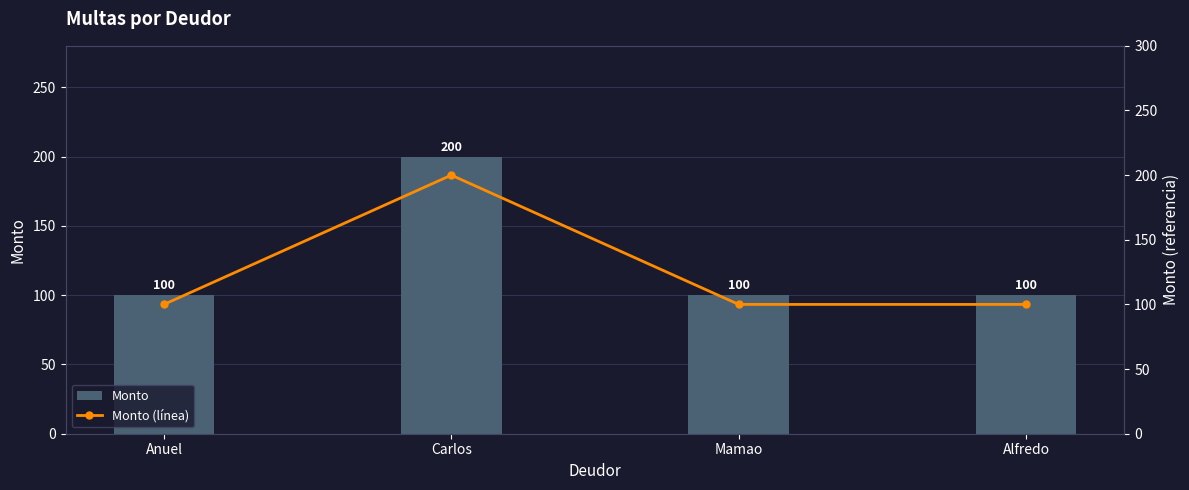

What is the highest value of the Monto (línea) series?

200